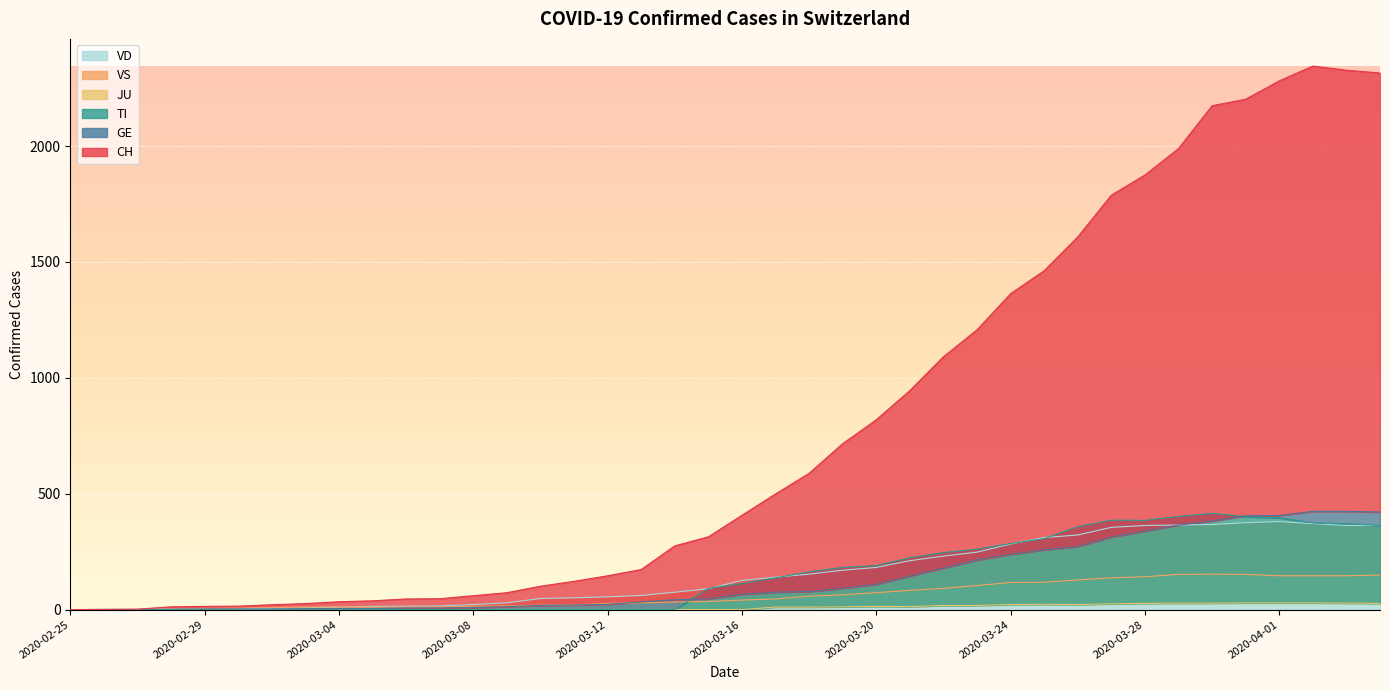

Is it true that CH equals 10 at 2020-03-01?

False